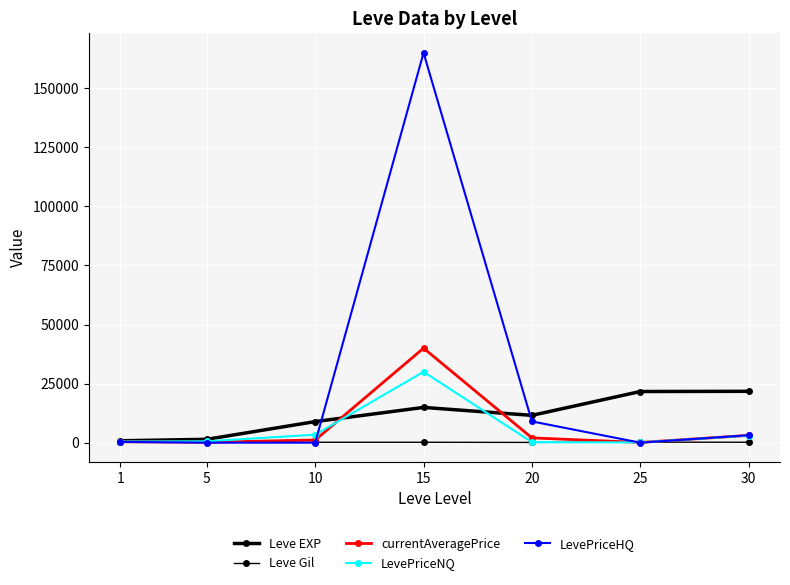

How many data points in LevePriceNQ are above 579?

4